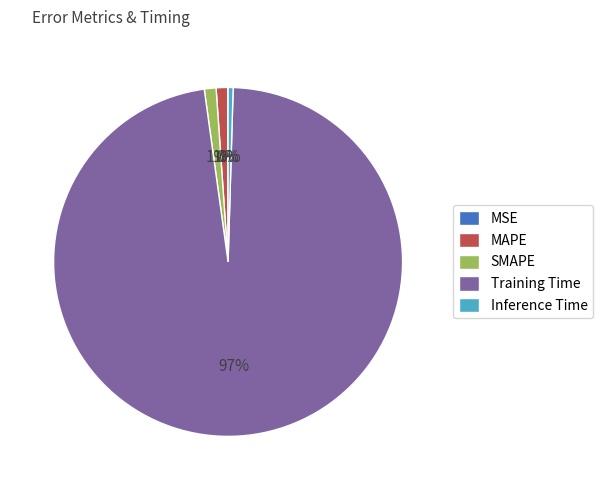

Which category has the biggest portion of the pie?

Training Time